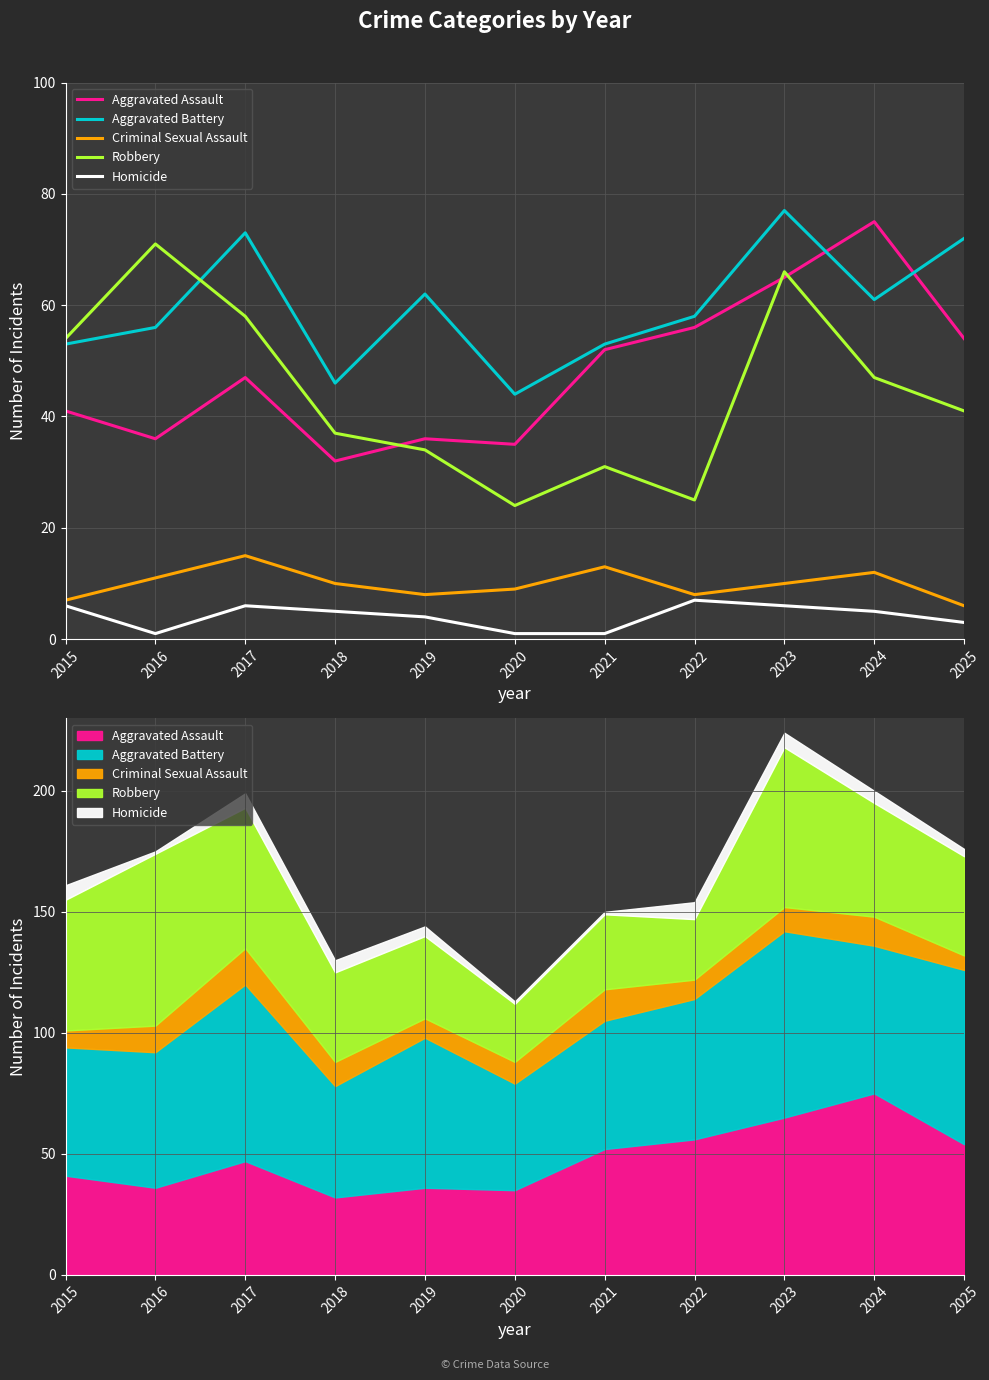

Does the chart display data point markers on the line(s)?

No